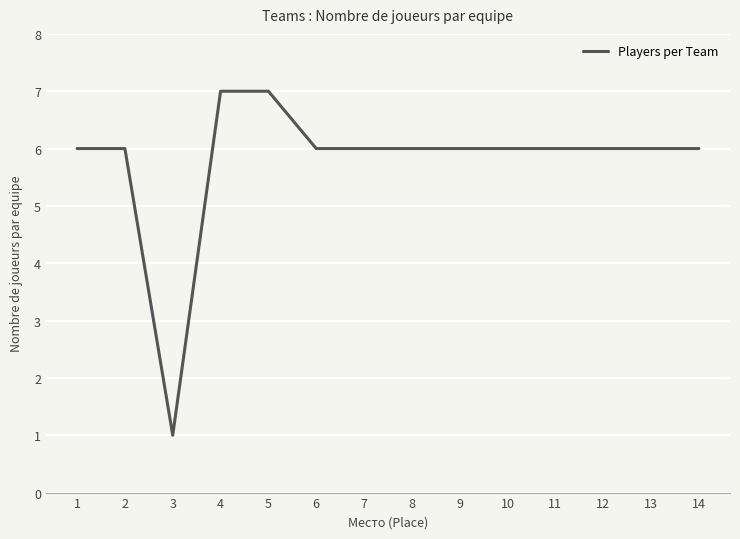

Reading left to right, what are all the values shown in this chart?

6	6	1	7	7	6	6	6	6	6	6	6	6	6